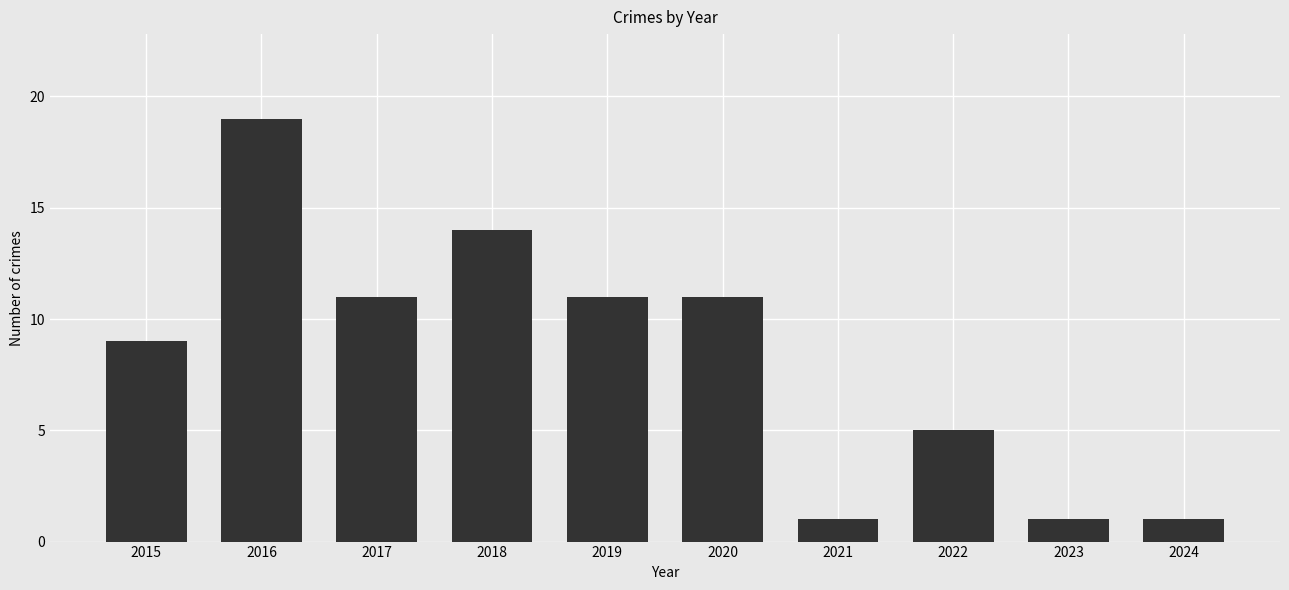

What is the value of the 10th bar from the left?

1